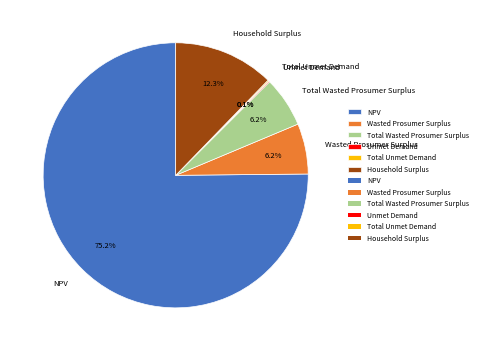

Which category has the biggest portion of the pie?

NPV